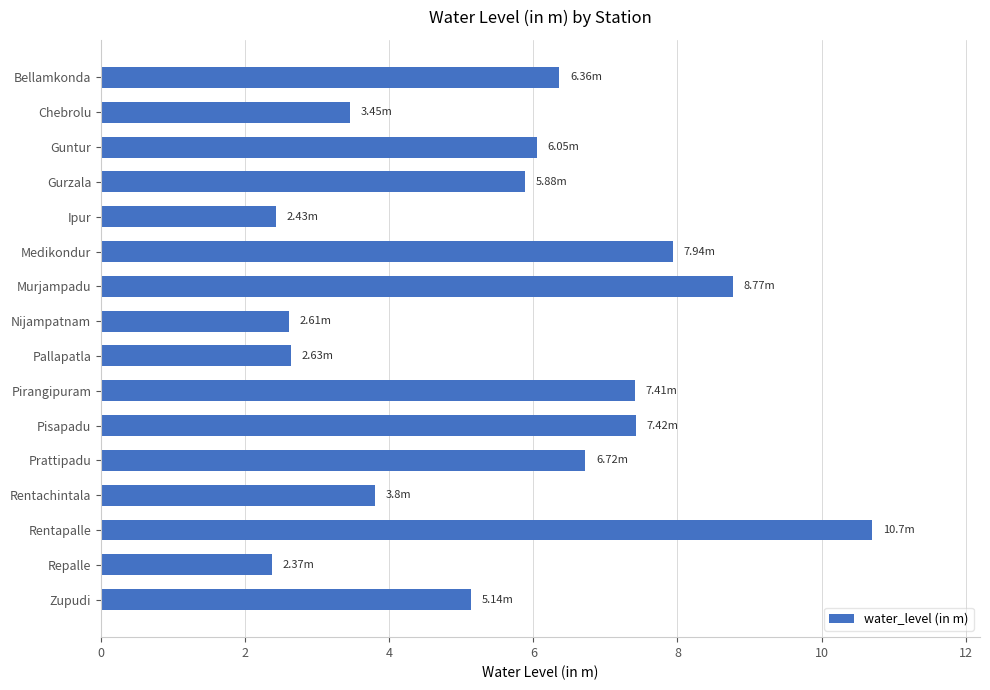

What is the minimum value shown in the chart?

2.4